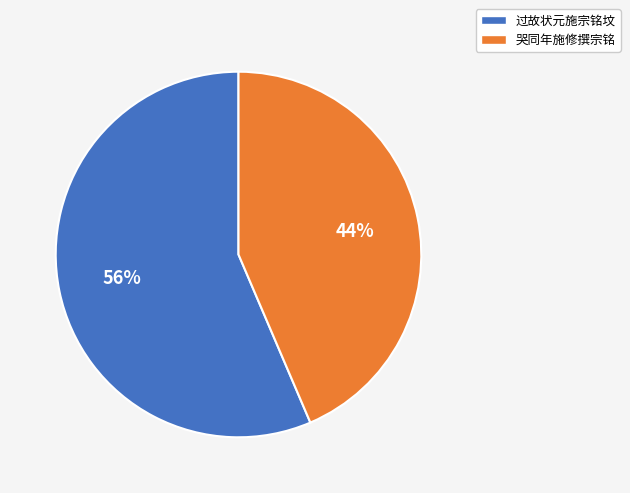

Does 过故状元施宗铭坟 represent more than half of the total?

Yes